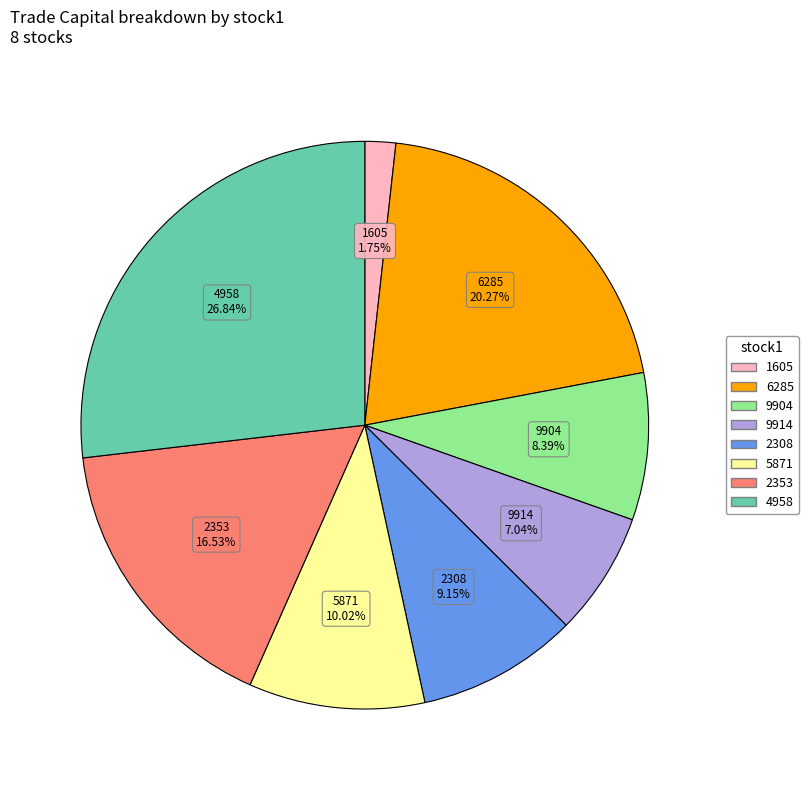

Does any single category account for the majority?

No